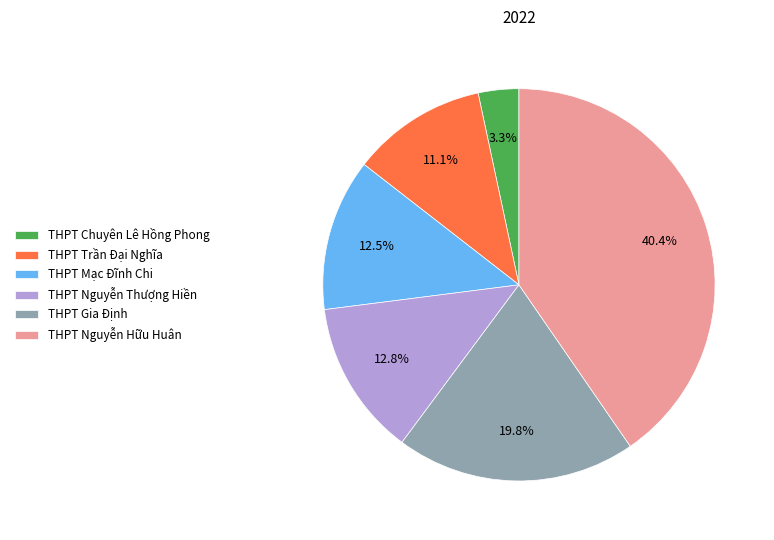

The THPT Nguyễn Hữu Huân slice represents 40% of the pie. True or false?

True